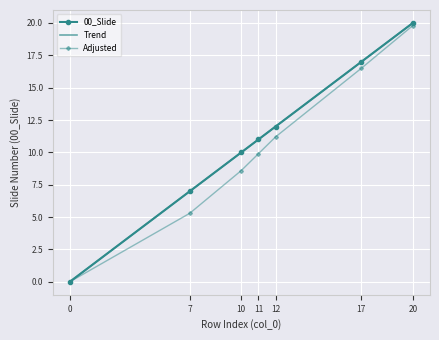

How many data points does each series have?

7